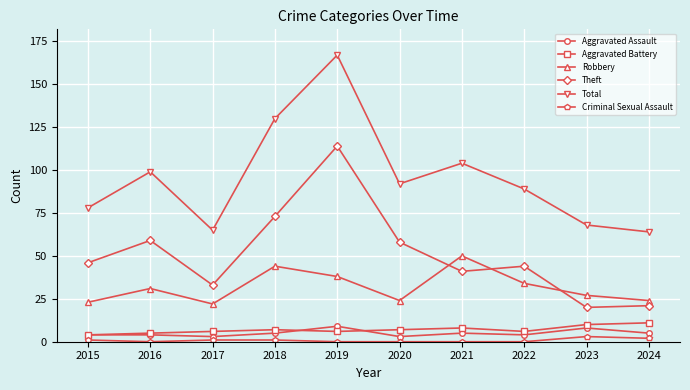

True or false: Total has more than 2 interior local peaks.

True